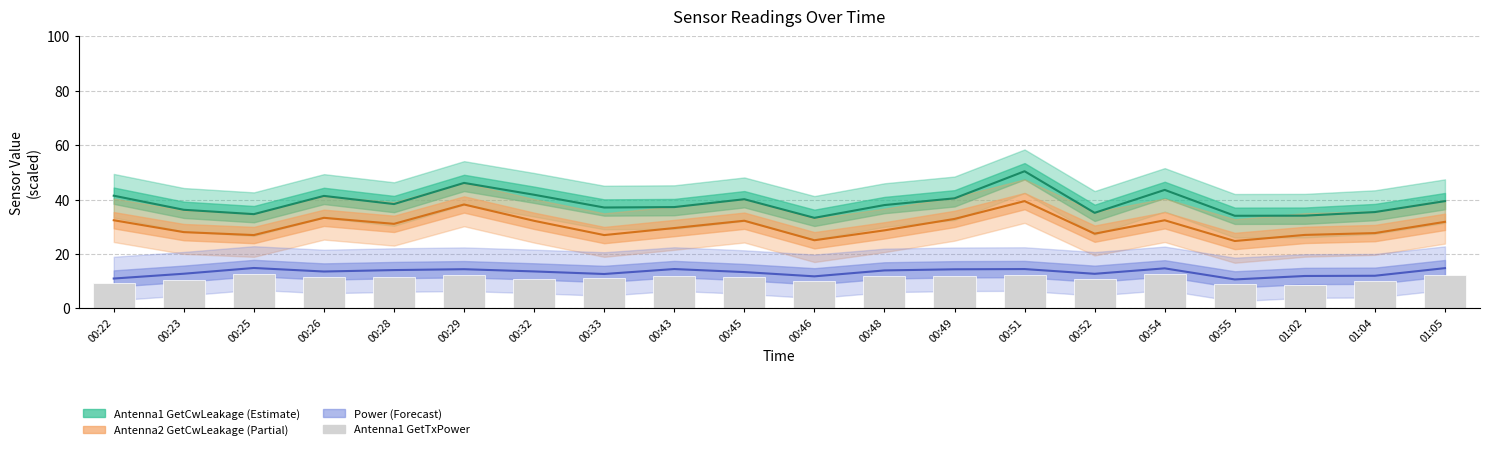

What is the sum of all values?

223.0